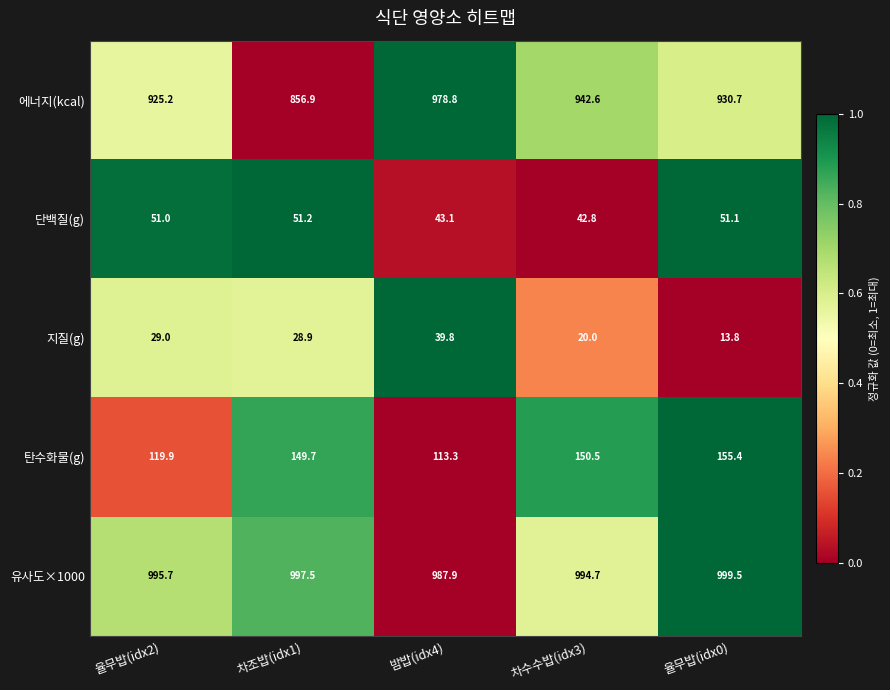

Reading left to right, list all the values displayed in this chart.

에너지(kcal): 925.2	856.9	978.8	942.6	930.7
단백질(g): 51.0	51.2	43.1	42.8	51.1
지질(g): 29.0	28.9	39.8	20.0	13.8
탄수화물(g): 119.9	149.7	113.3	150.5	155.4
유사도×1000: 995.7	997.5	987.9	994.7	999.5